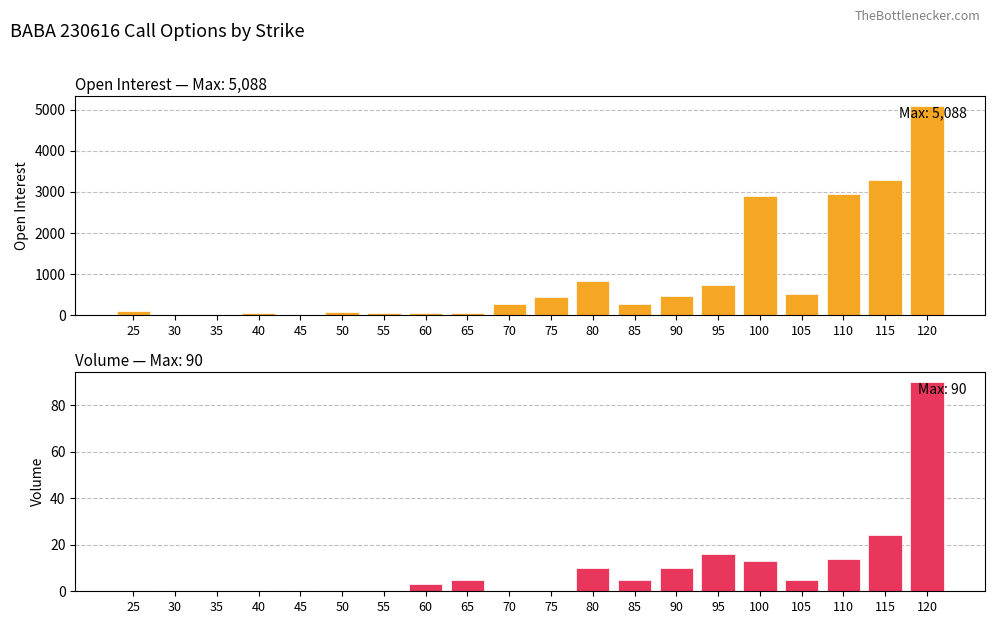

Which series has the largest range (max minus min)?

Open Interest